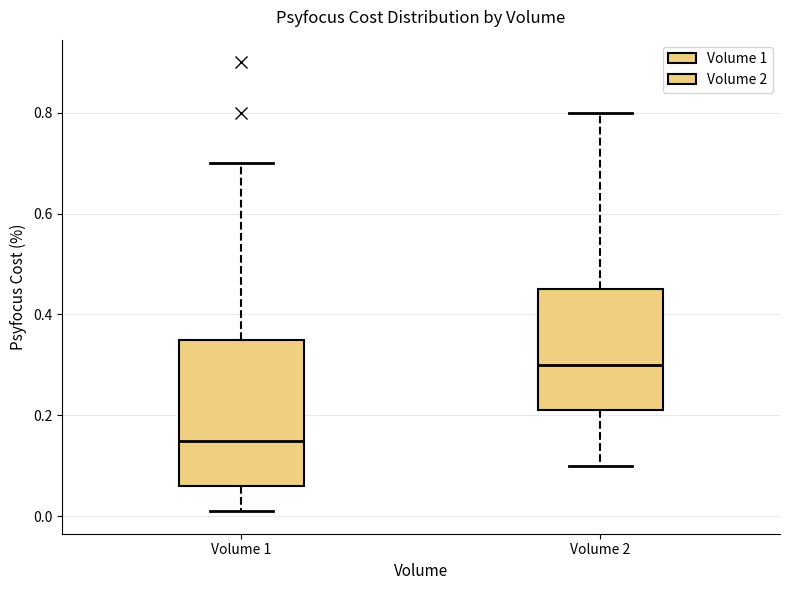

Where is the lower edge of the box for Volume 1 on the y-axis? The values are not printed on the chart, so give them approximately, as read against the axis.

0.06